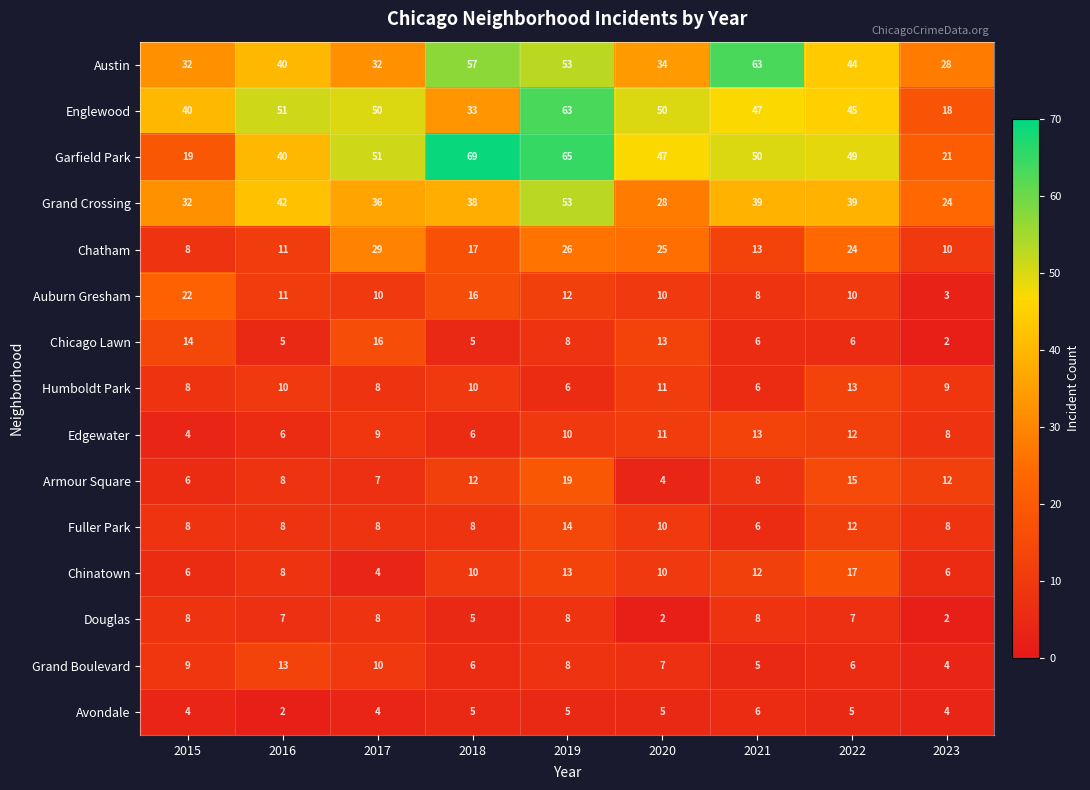

Where does the Chatham series first go above 17?

2017